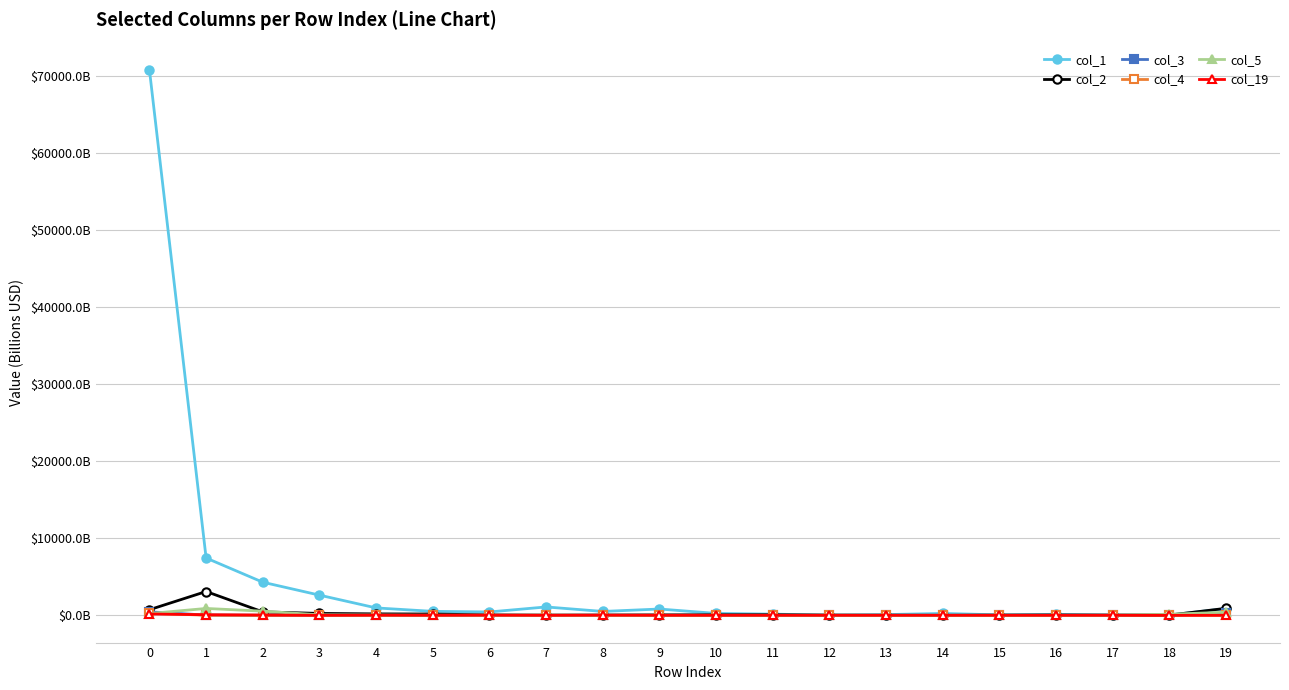

In col_5, how many points are higher than both neighbors (excluding endpoints)?

3